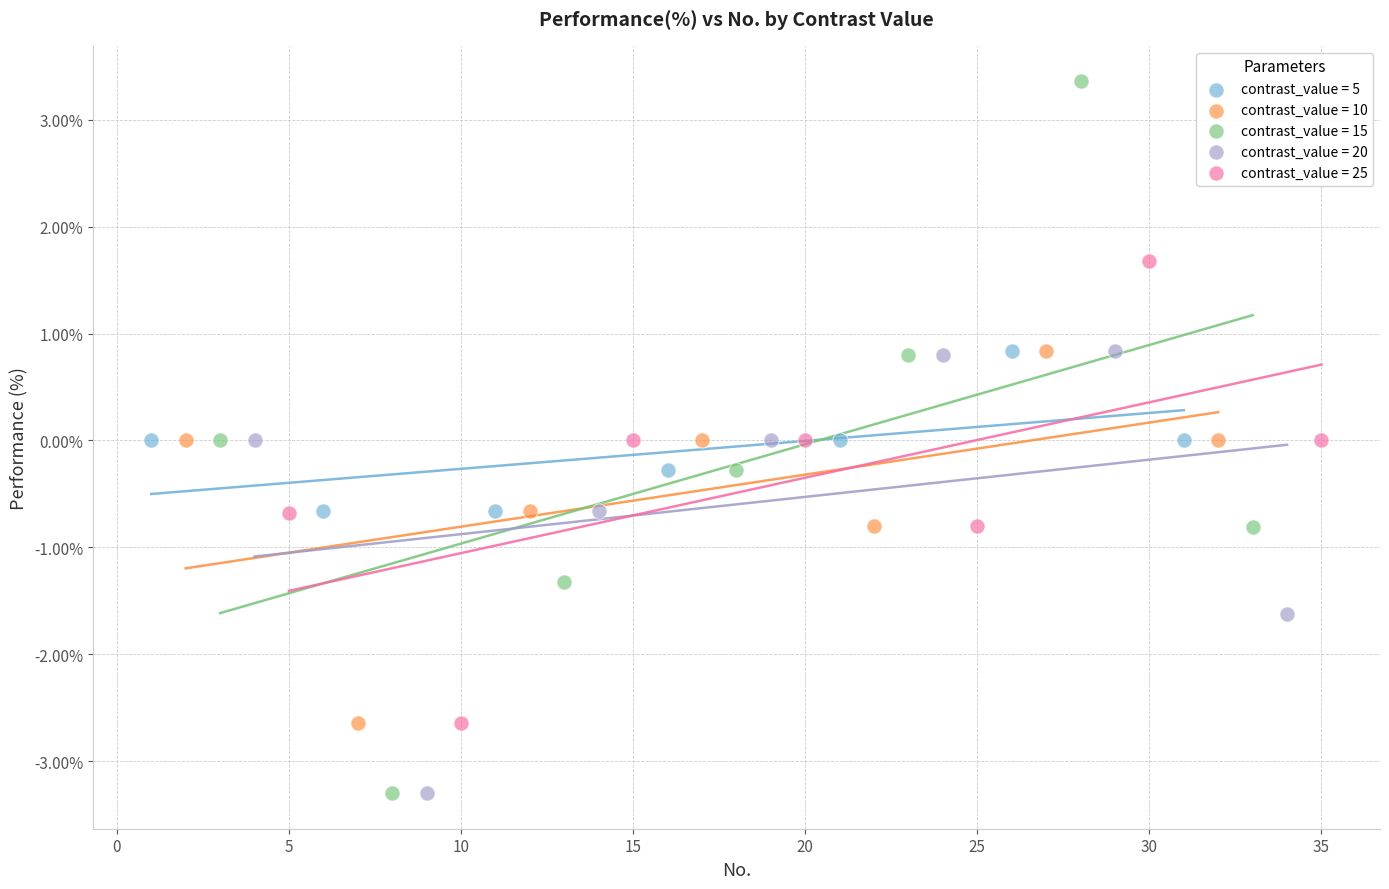

What are all the series names shown in the legend?

contrast_value = 5, contrast_value = 10, contrast_value = 15, contrast_value = 20, contrast_value = 25